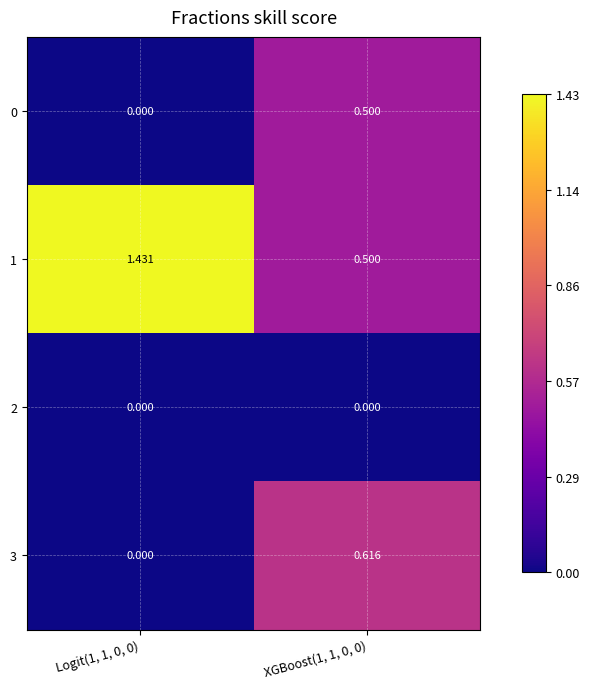

How many categories are shown in the chart?

2